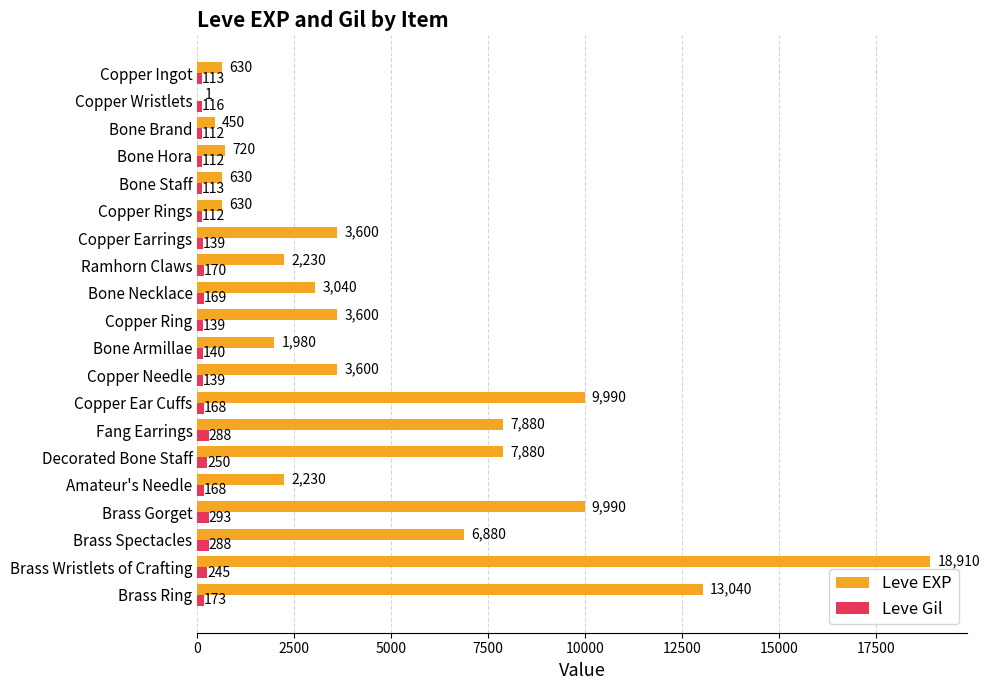

Count the number of categories in the chart.

20